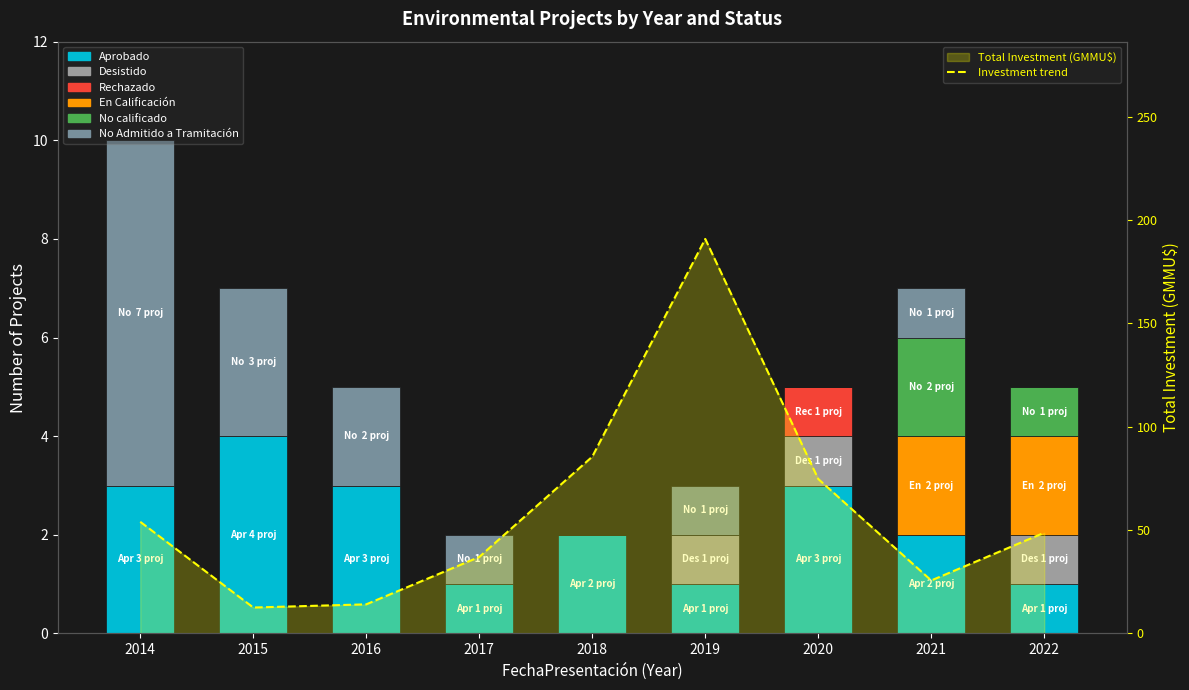

What is the difference between the Desistido values at 2022 and 2016?

1